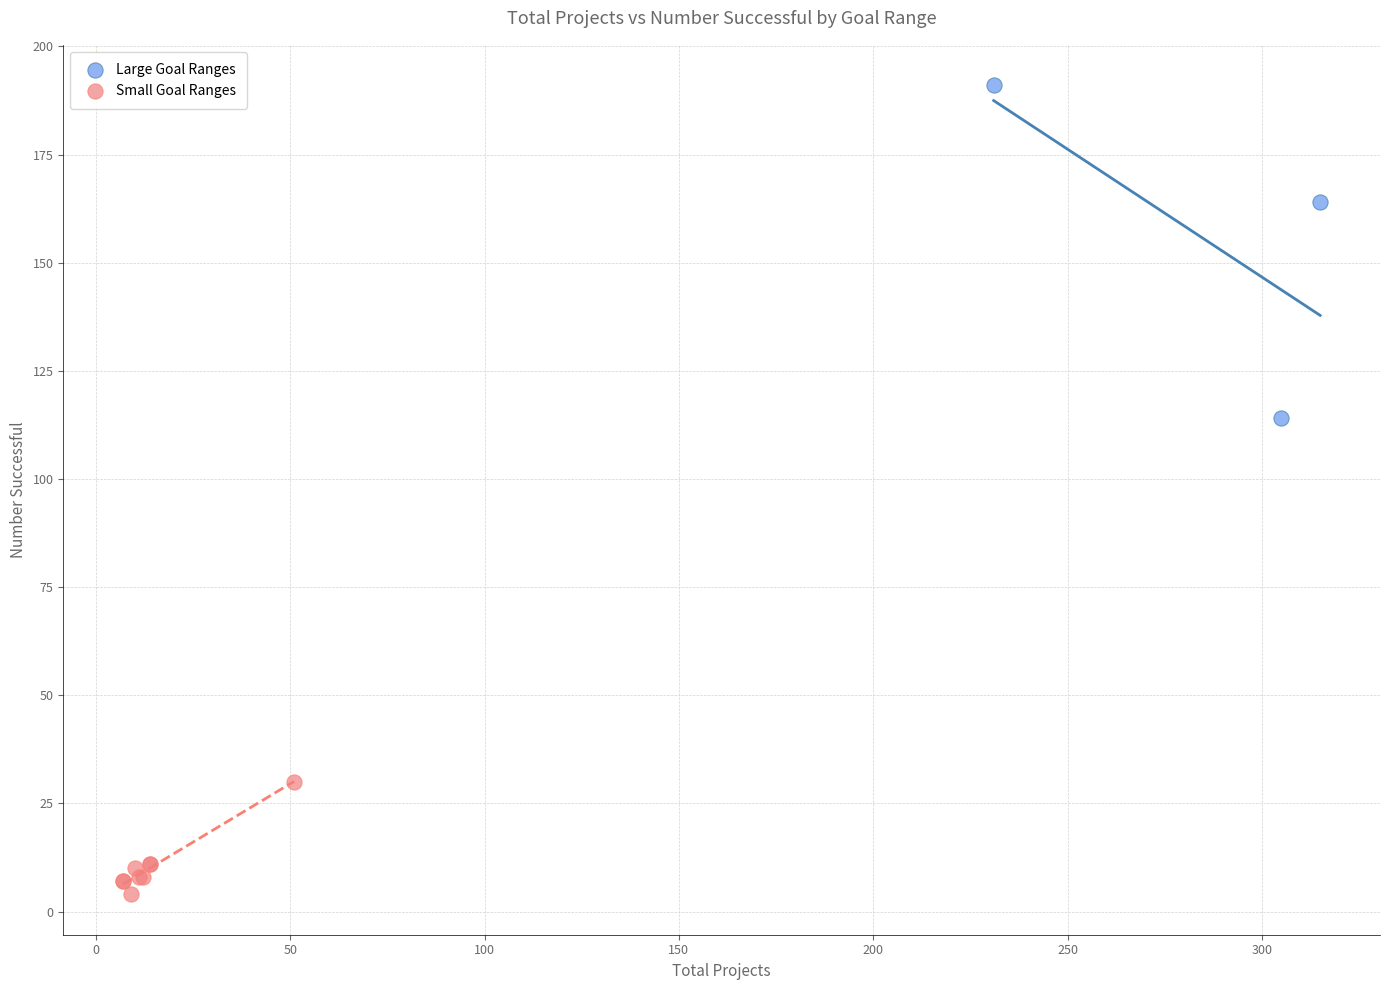

Which series contains the lowest Y value?

Small Goal Ranges